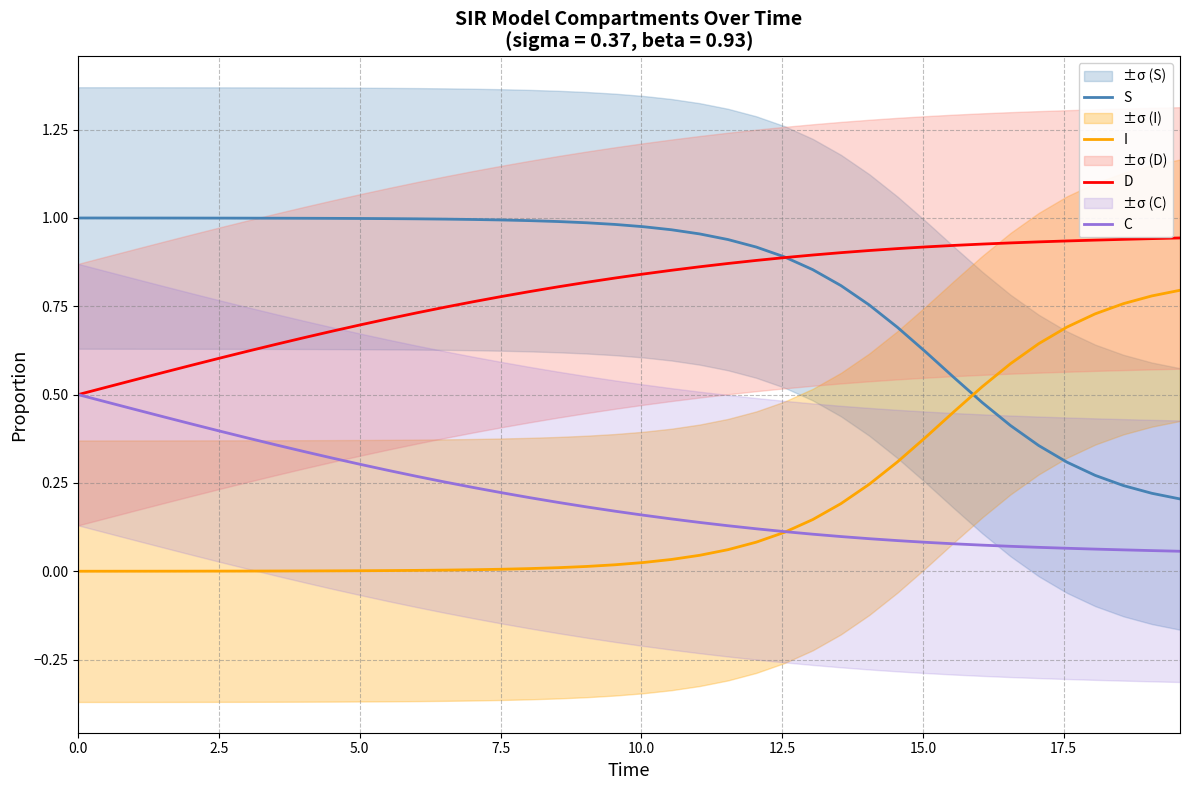

How many intersections are there between S and I?

1